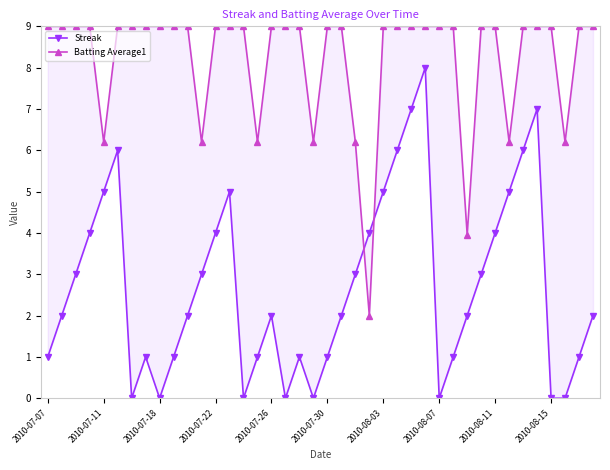

True or false: Streak and Batting Average1 intersect in this chart.

True